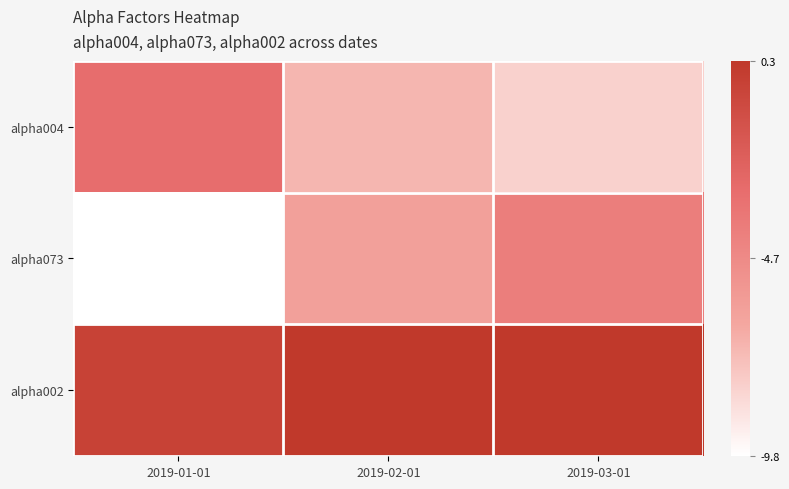

Which label corresponds to the smallest value in the chart?

2019-01-01